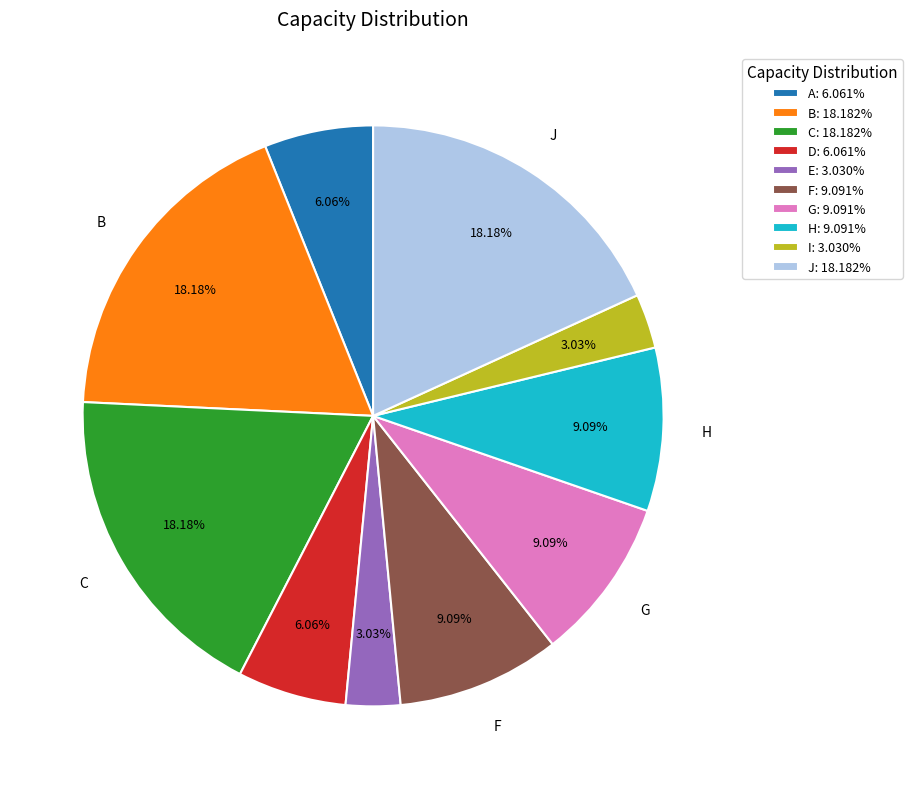

How many segments does this pie chart have?

10